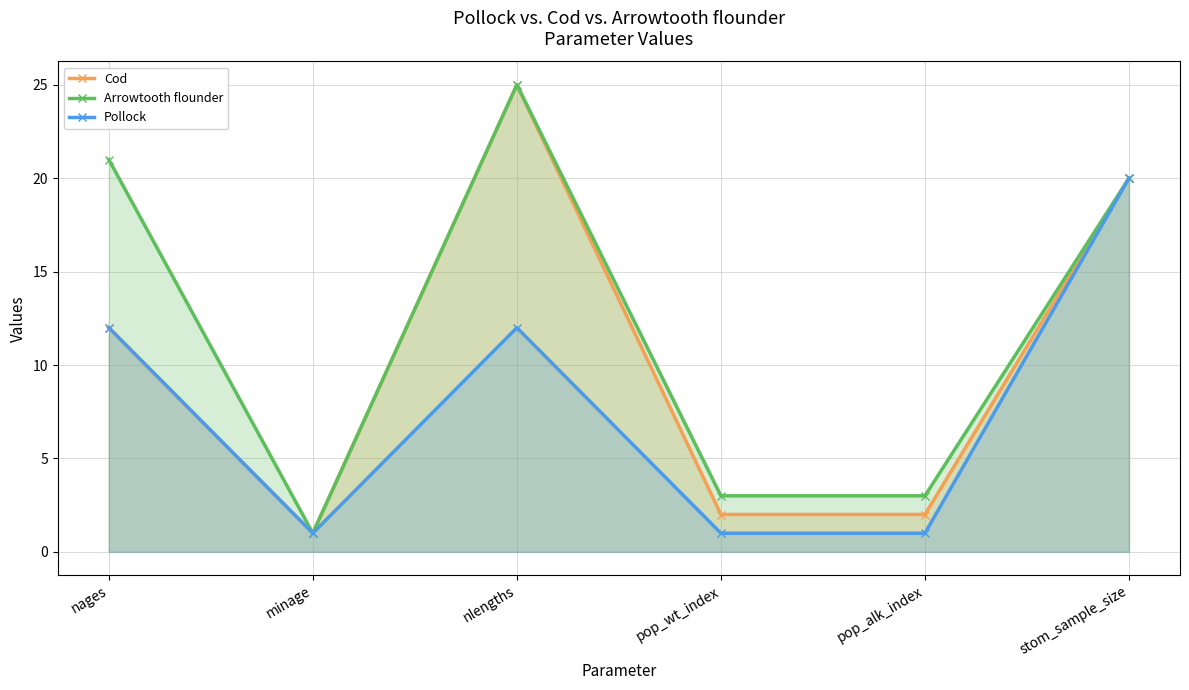

Reading left to right, transcribe all the data shown in this chart.

Cod: nages=12	minage=1	nlengths=25	pop_wt_index=2	pop_alk_index=2	stom_sample_size=20
Arrowtooth flounder: nages=21	minage=1	nlengths=25	pop_wt_index=3	pop_alk_index=3	stom_sample_size=20
Pollock: nages=12	minage=1	nlengths=12	pop_wt_index=1	pop_alk_index=1	stom_sample_size=20